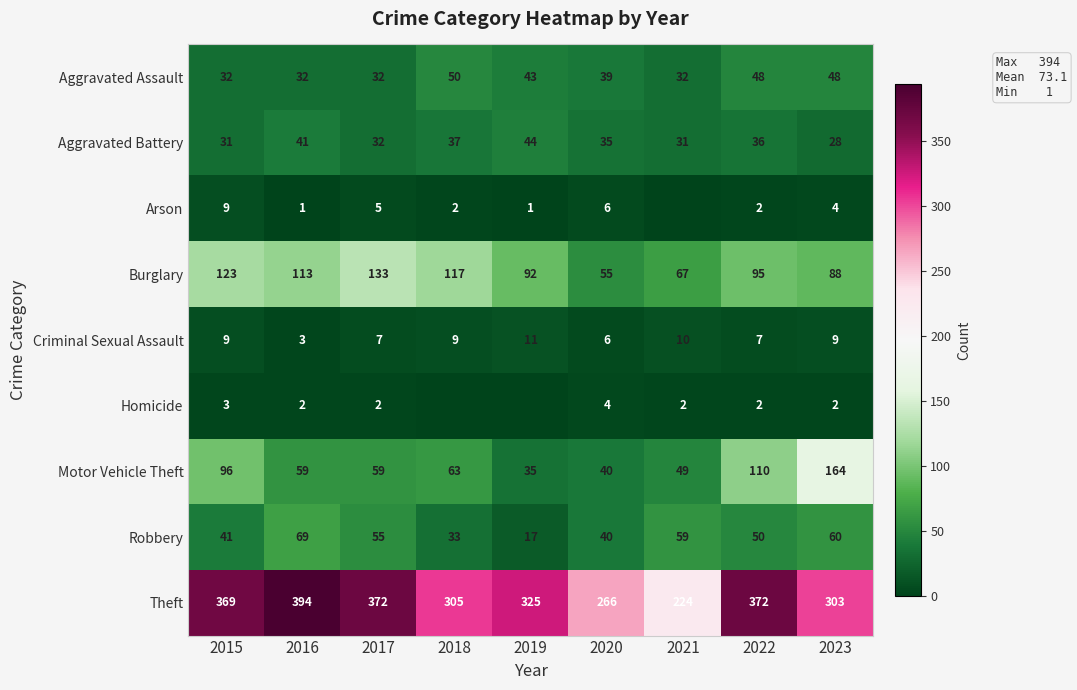

Rank the series at 2023 from lowest to highest value.

Homicide, Arson, Criminal Sexual Assault, Aggravated Battery, Aggravated Assault, Robbery, Burglary, Motor Vehicle Theft, Theft